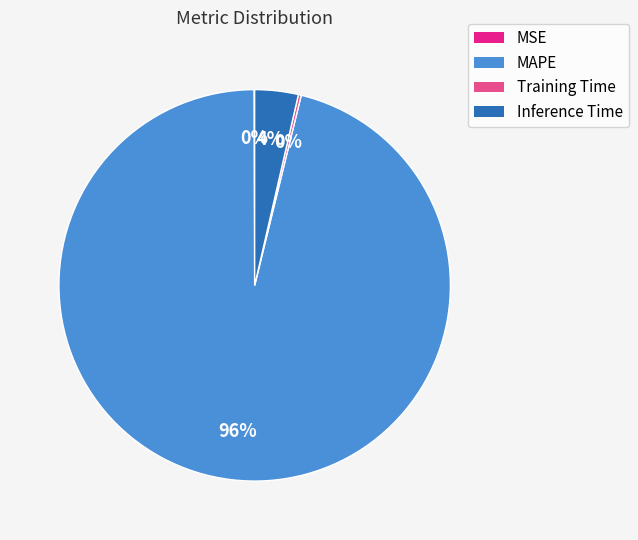

What percentage is the MAPE slice, to the nearest percent?

96%